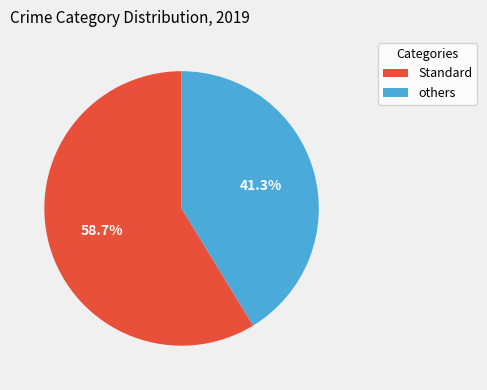

Count the number of slices in the pie.

2